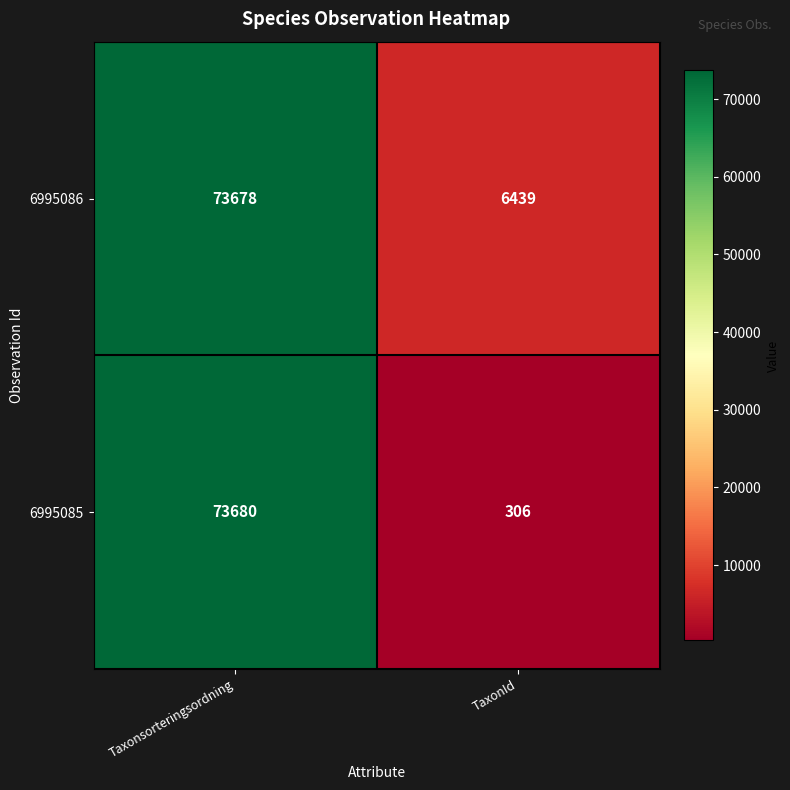

What is the maximum value shown in the chart?

73680